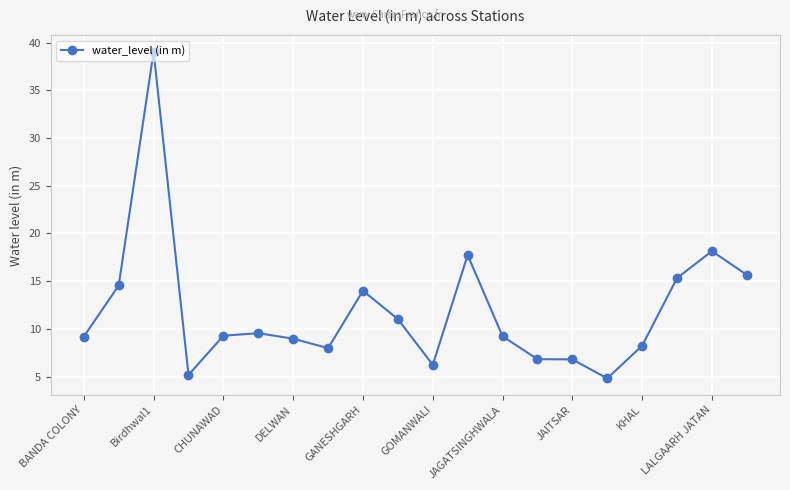

What is the average value?

11.9